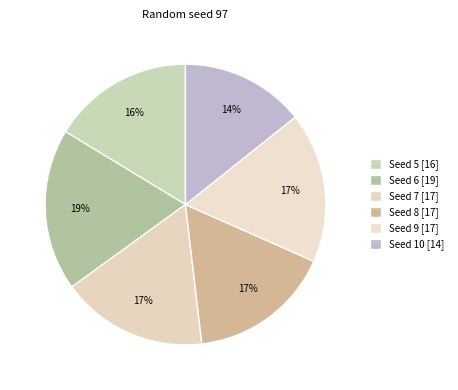

Count the number of slices in the pie.

6